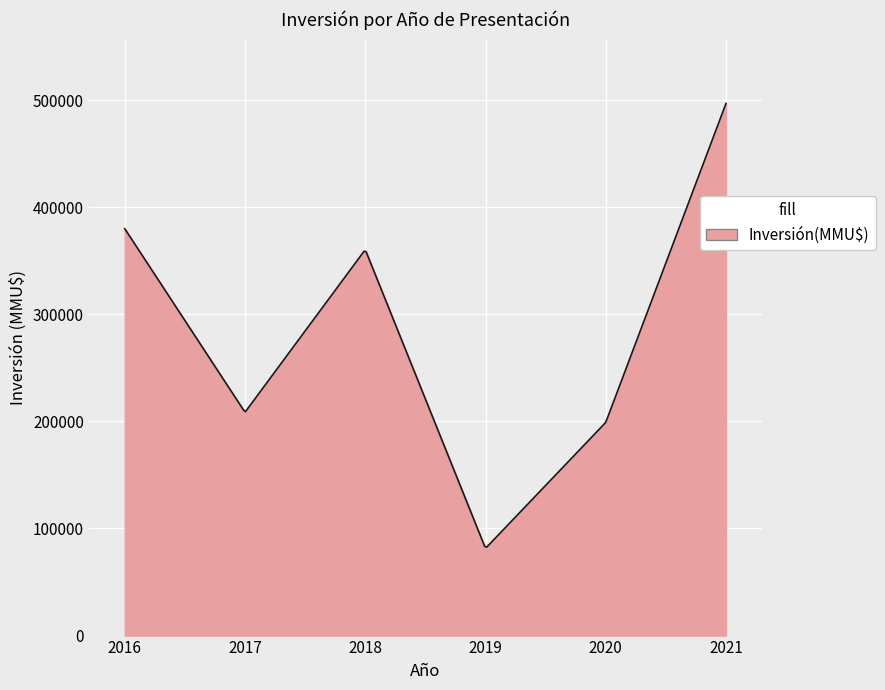

What is the maximum value shown in the chart?

496926.0